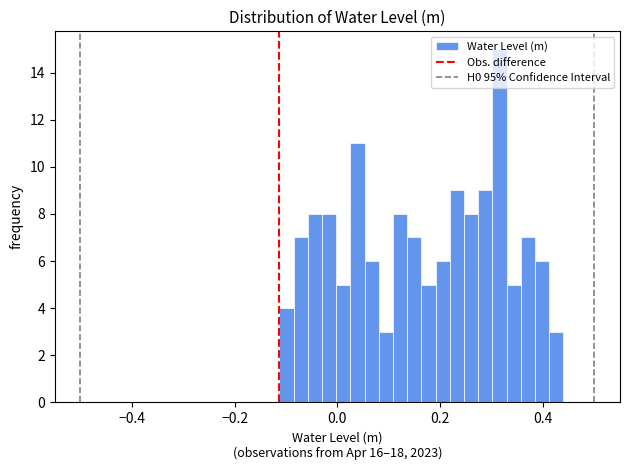

Read against the x-axis, roughly where is the centre of the tallest bar?

0.32